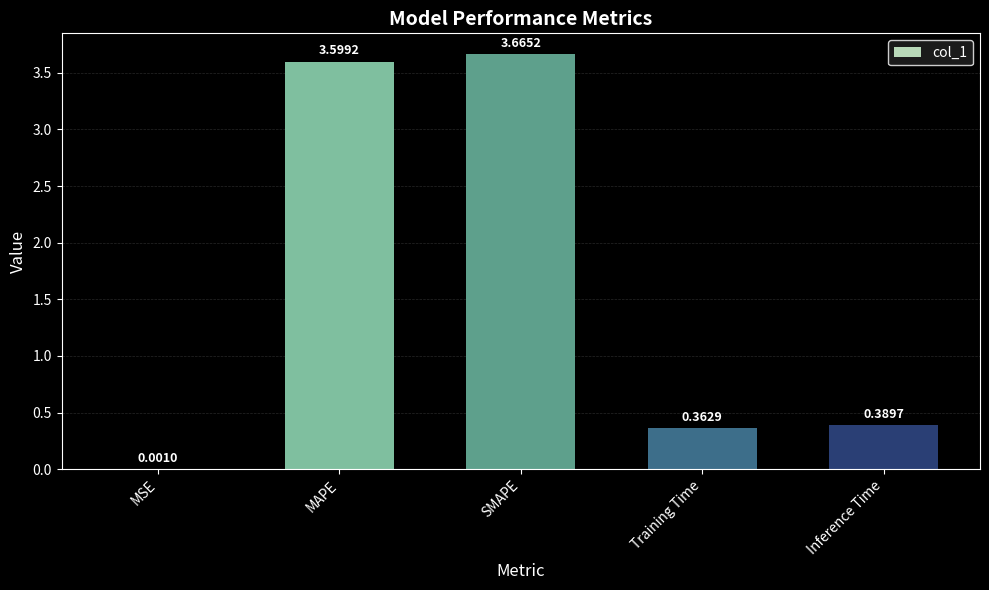

What is the change in value from SMAPE to Inference Time?

-3.3